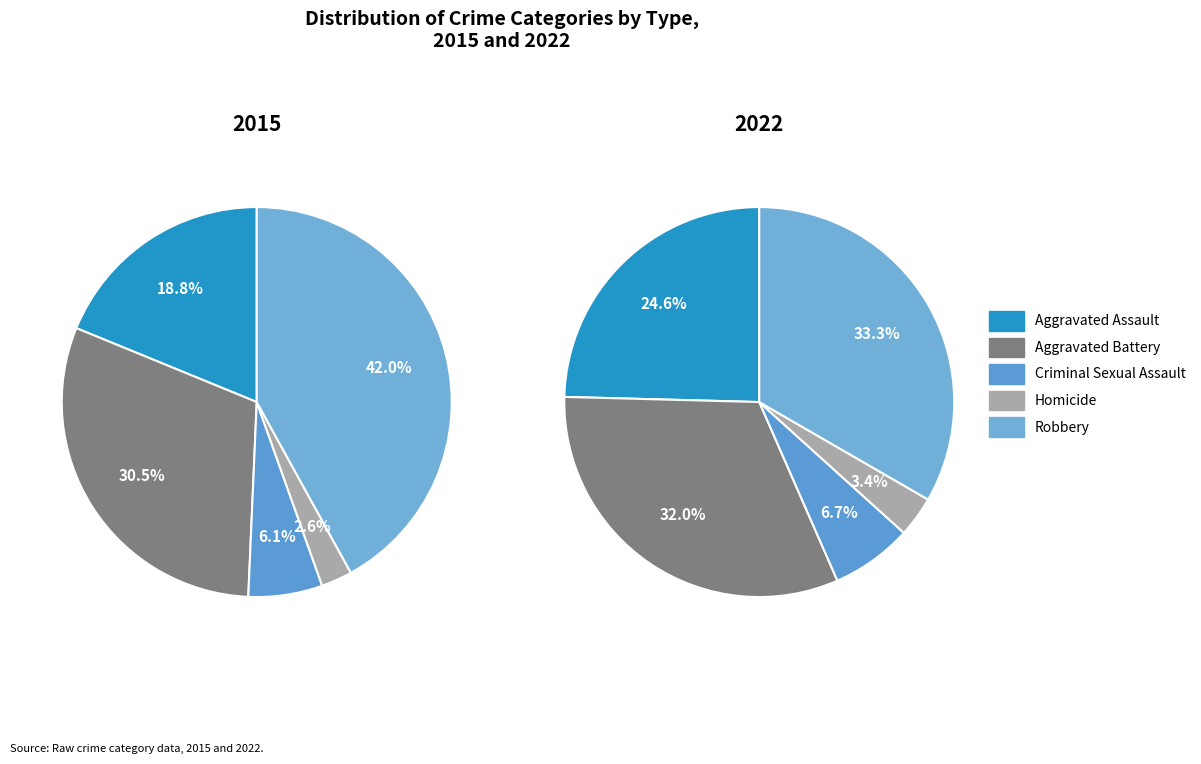

How many segments does this pie chart have?

5